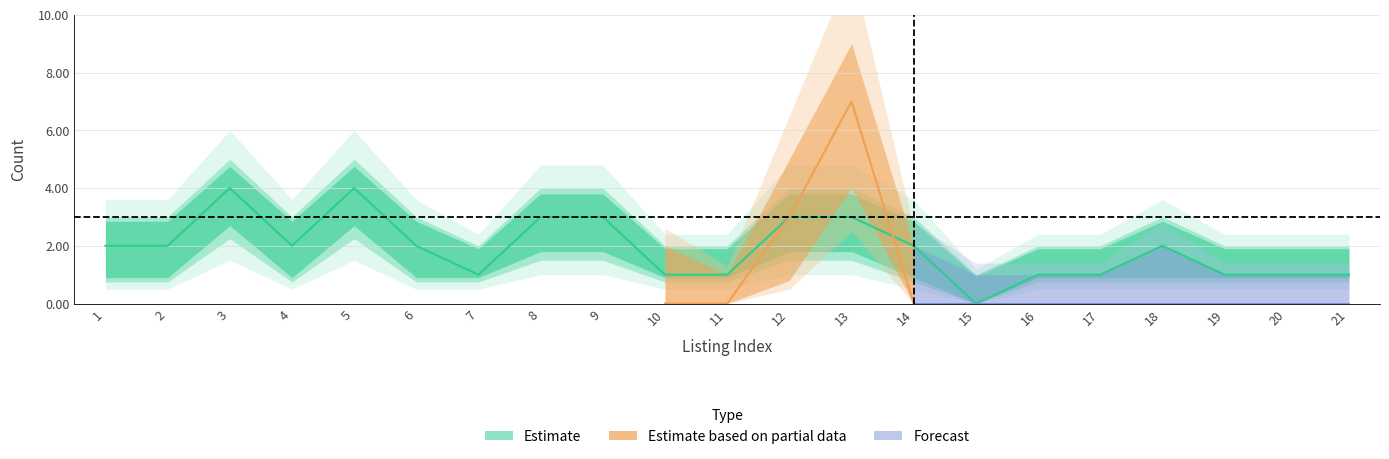

At which category does bathrooms_upper reach its first local peak?

3